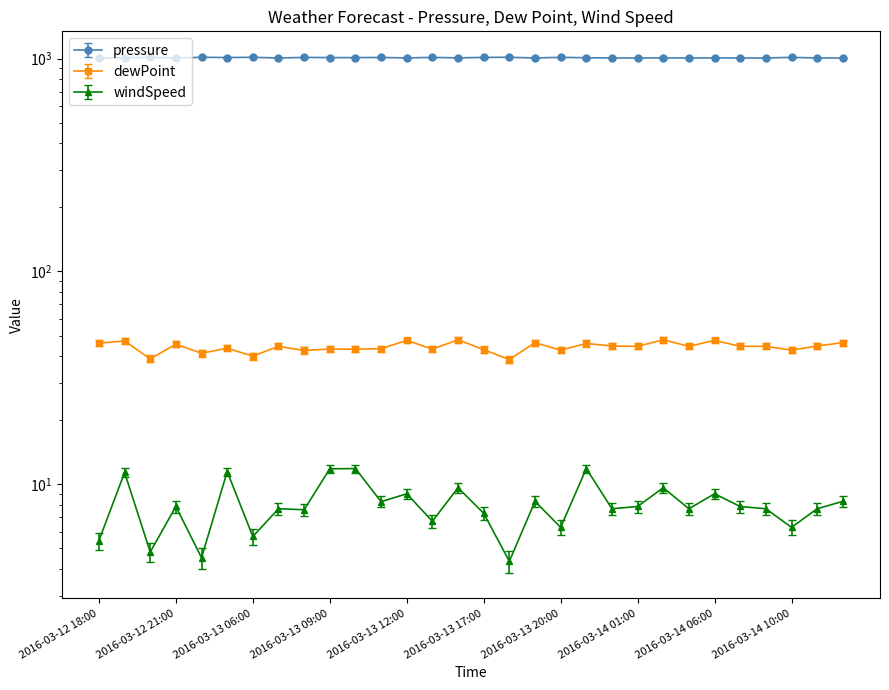

Which series has the largest total across all categories?

pressure